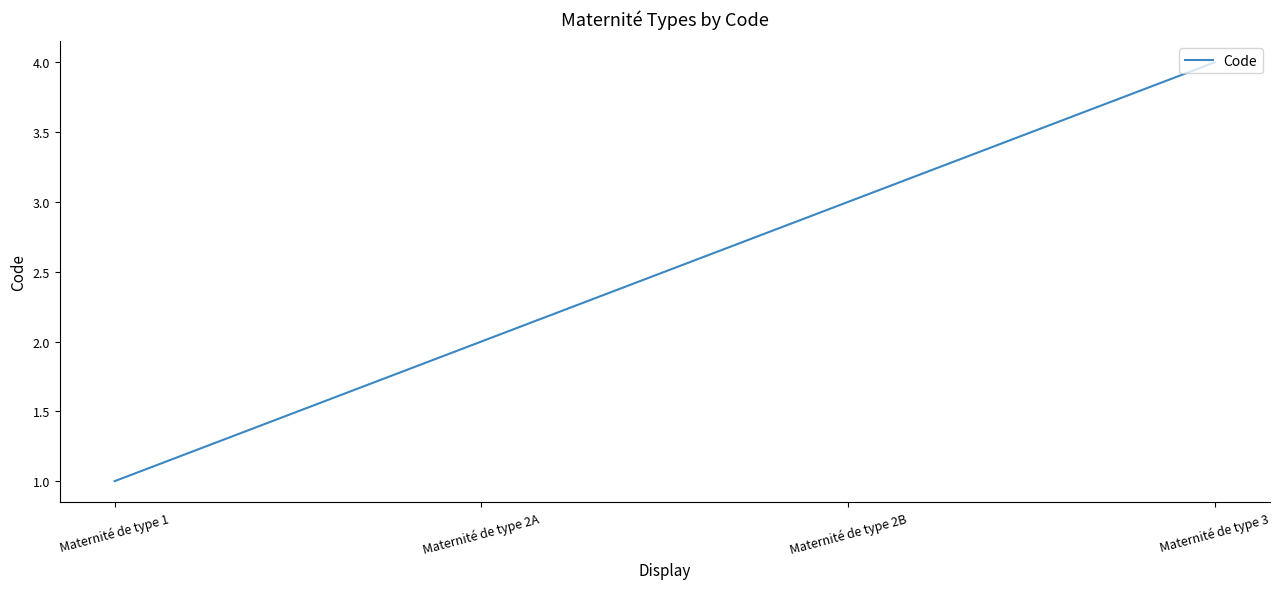

List the labels in order of value, largest first.

Maternité de type 3, Maternité de type 2B, Maternité de type 2A, Maternité de type 1